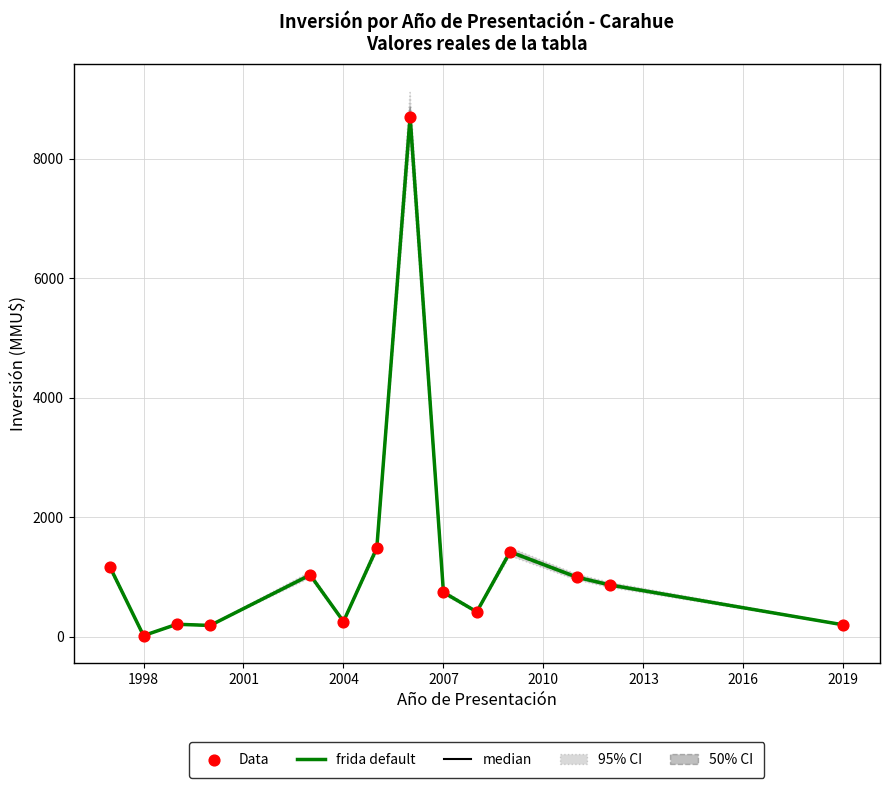

Is the value of frida default at 2004 greater than the value of Data at 12?

No